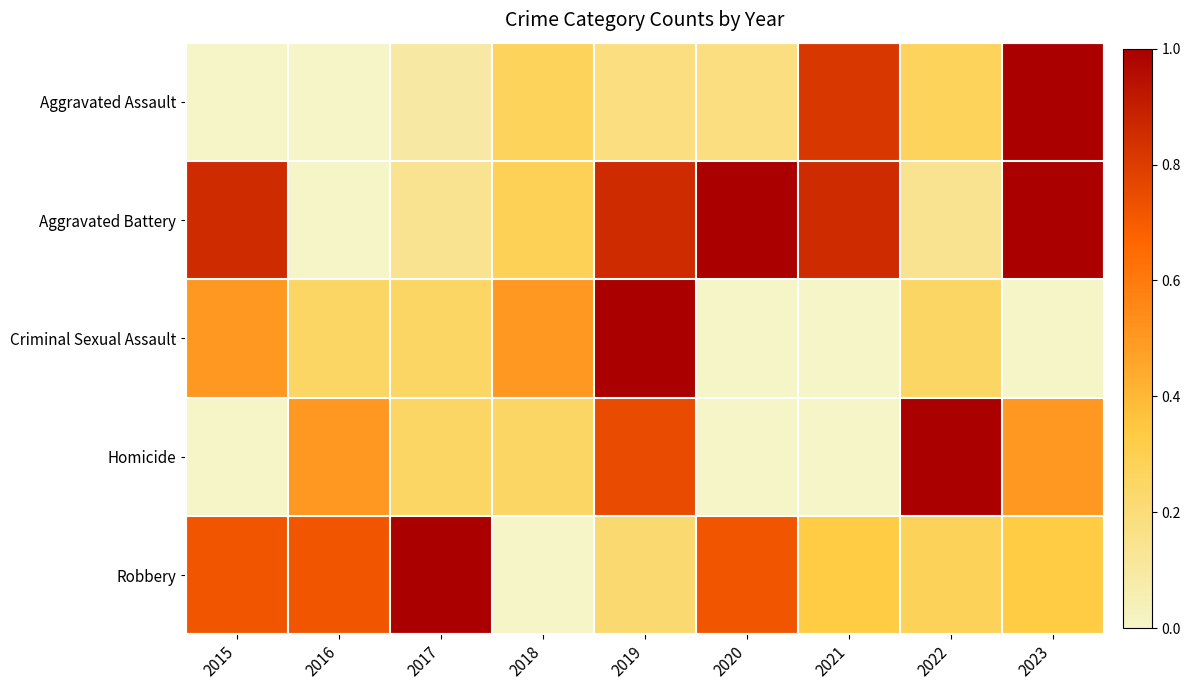

Which series has the largest range (max minus min)?

Aggravated Assault